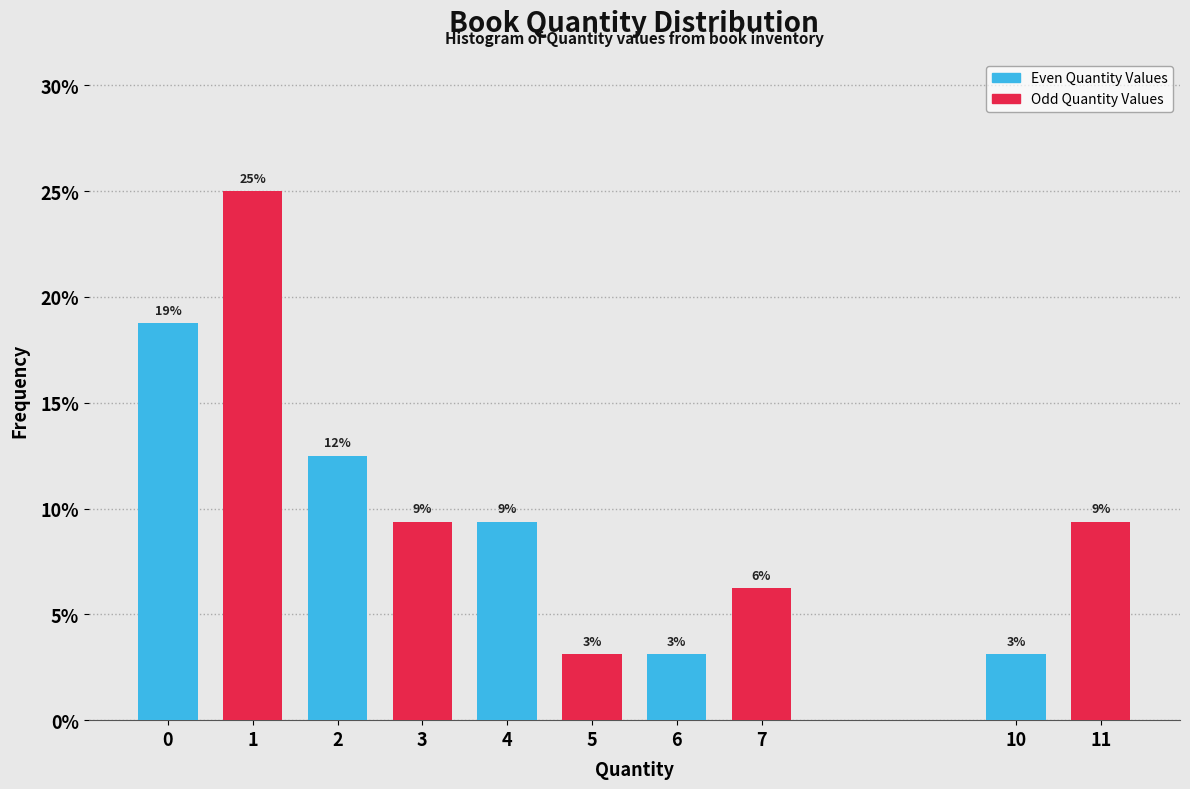

Does the chart contain any negative values?

No